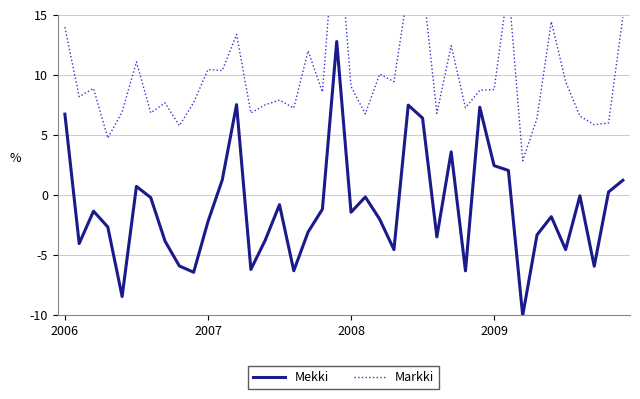

What is the highest value of the Mekki series?

12.8